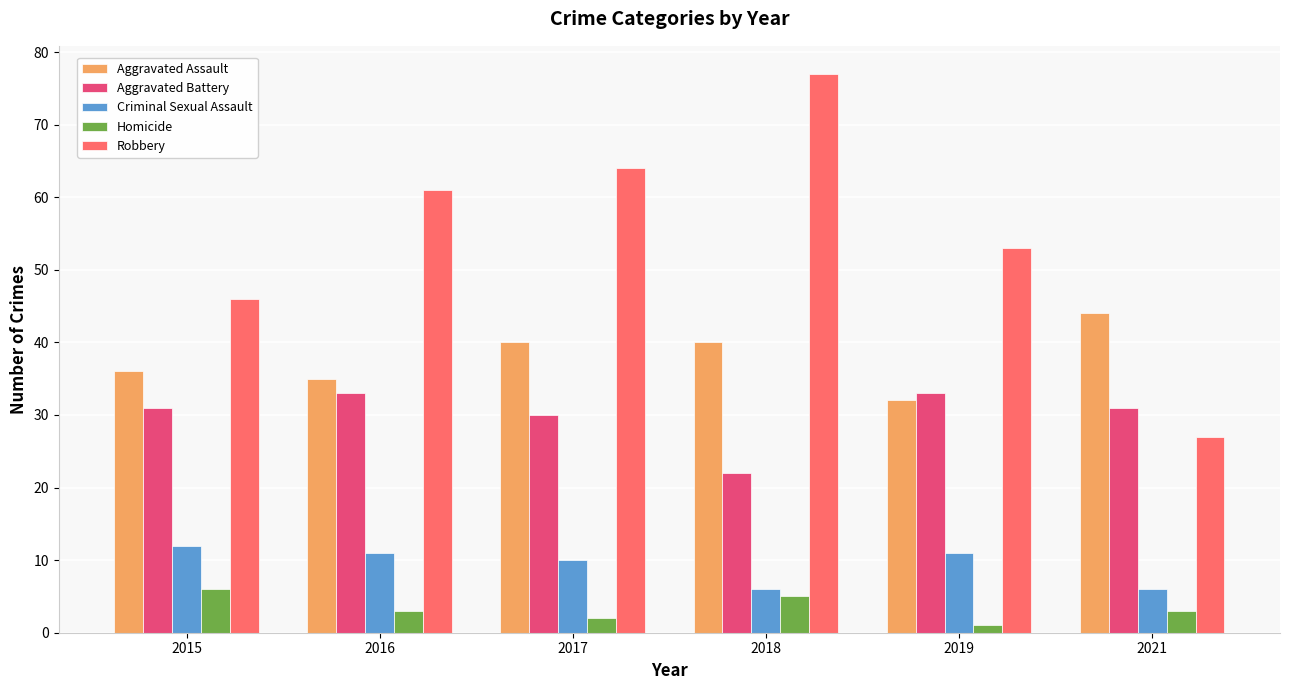

What is the value of the Aggravated Battery bar at the 6th from the left?

31